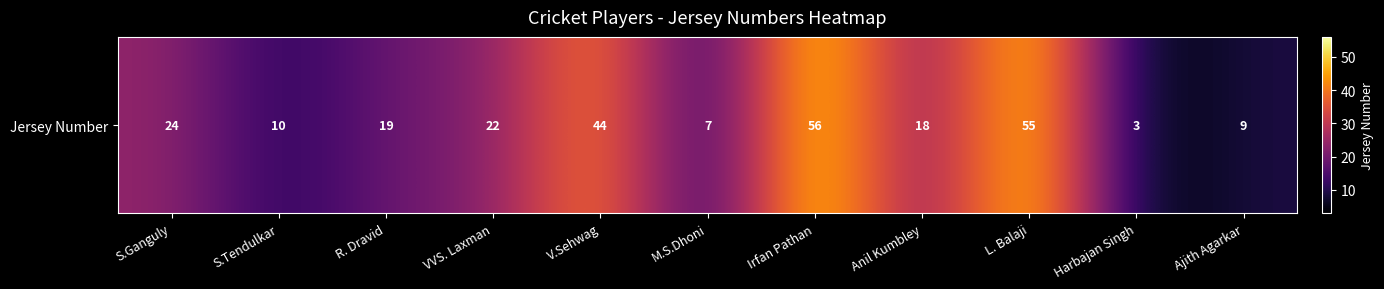

The chart shows a value of 16 at S.Ganguly. True or false?

False